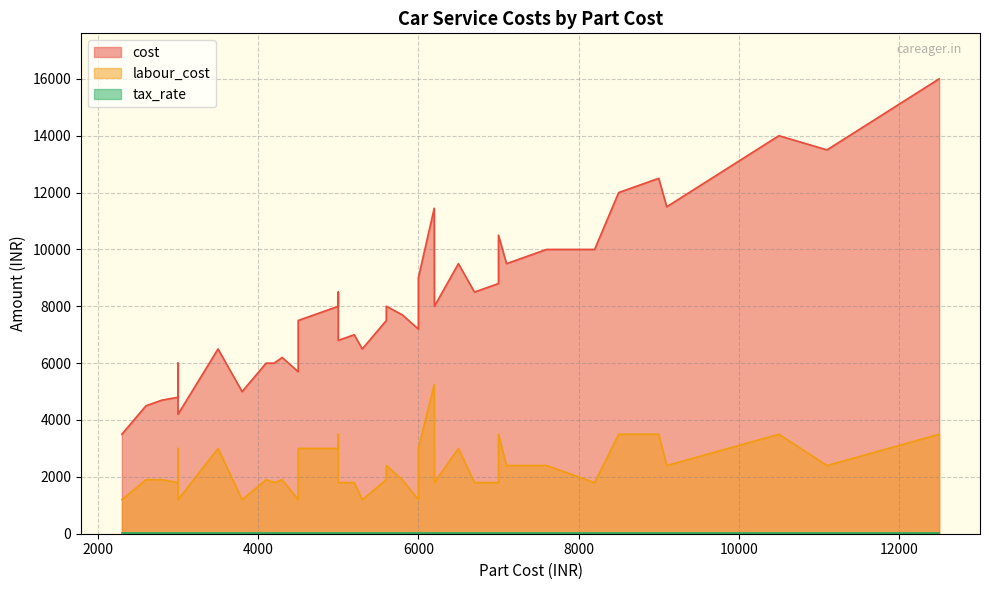

List the series in order of their overall mean, lowest first.

tax_rate, labour_cost, cost